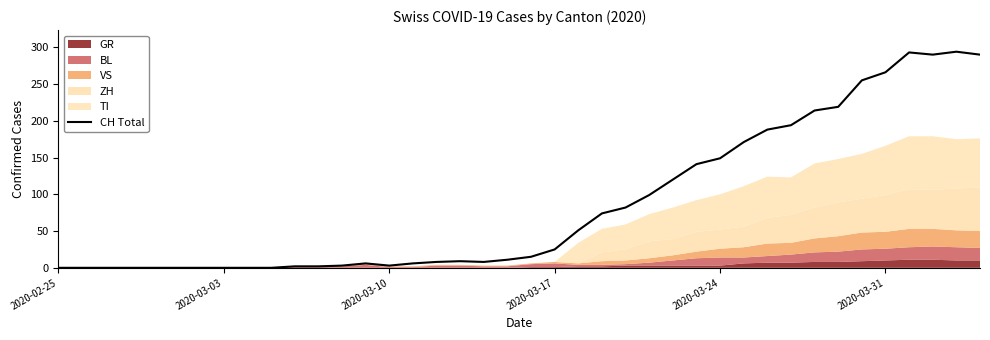

How many data points are above 15?

19